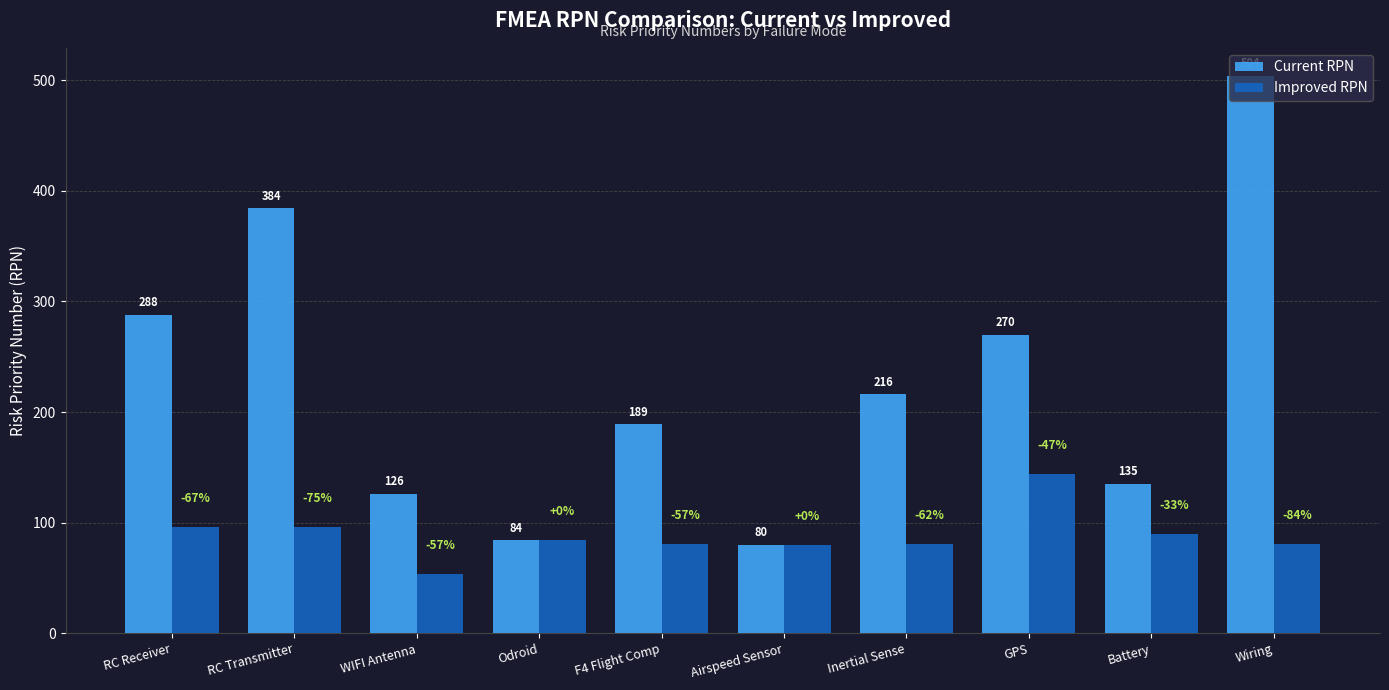

List the series in order of their overall mean, lowest first.

Improved RPN, Current RPN